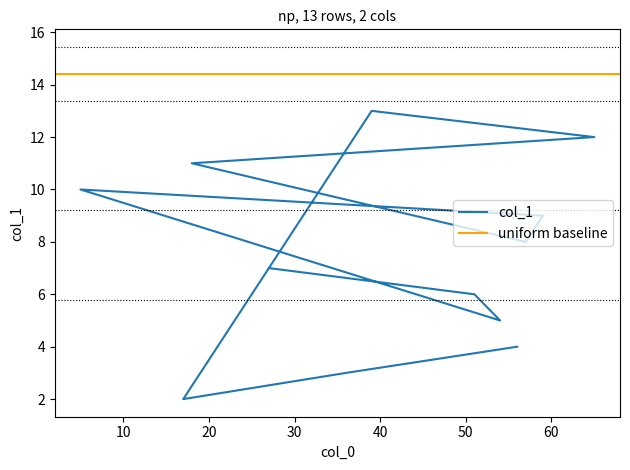

Which category has the lowest value across all series?

17